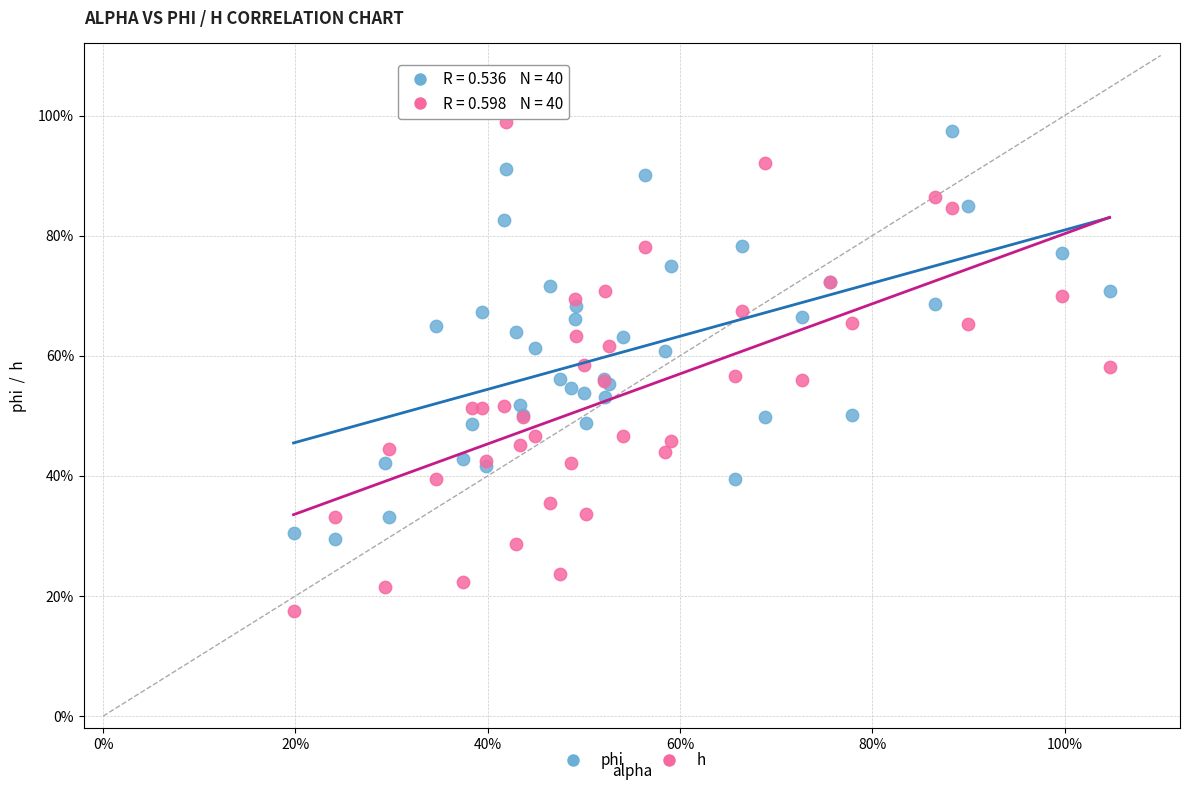

What are all the series names shown in the legend?

phi, h